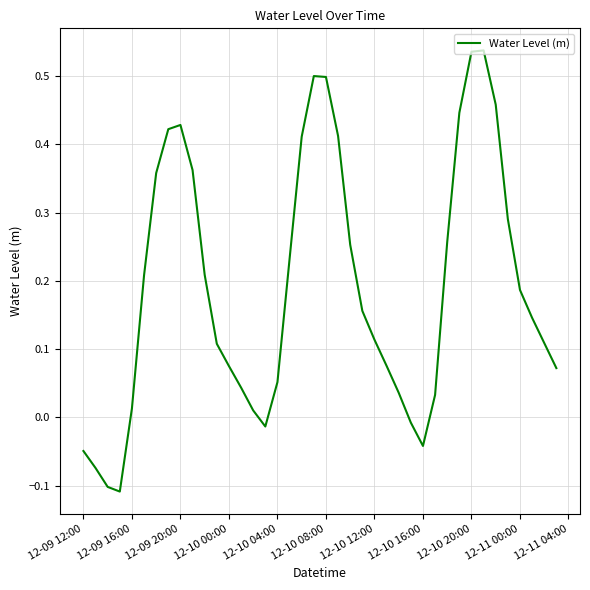

At which label does the data first exceed 0?

12-09 16:00